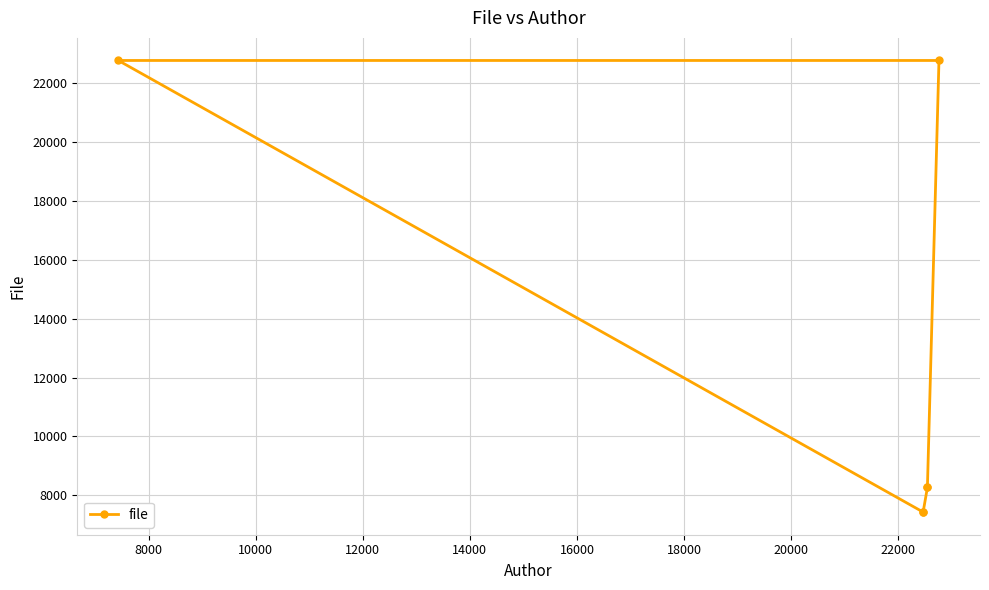

What is the minimum value shown in the chart?

7433